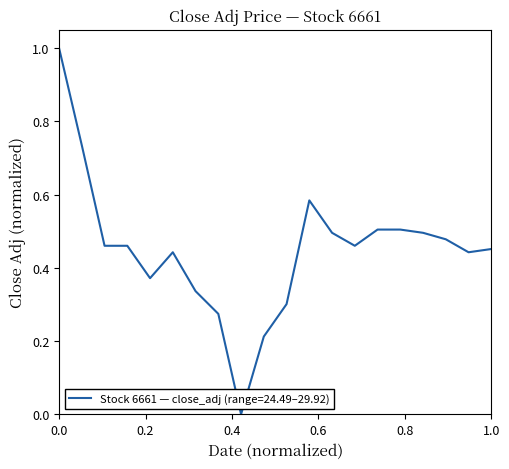

What is the difference between the maximum and minimum values?

1.0